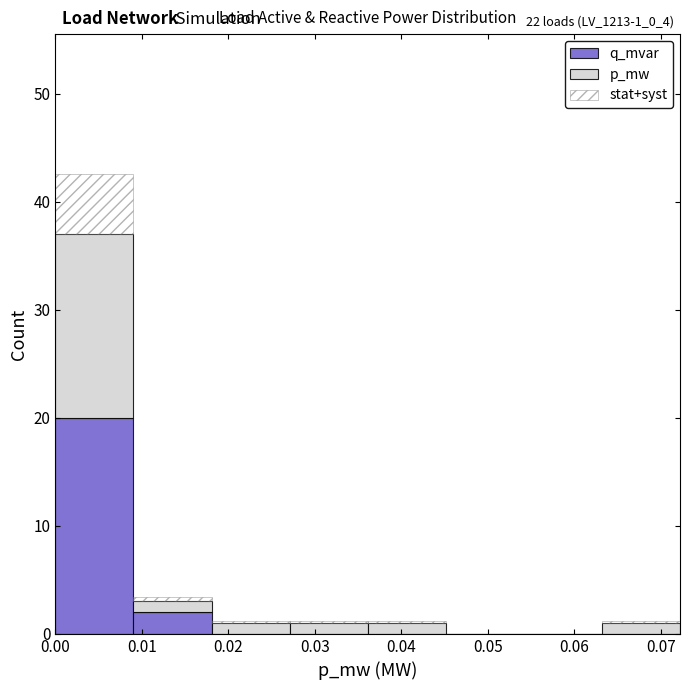

Which range on the x-axis has the tallest stacked bar (by total height)?

0.000 to 0.009